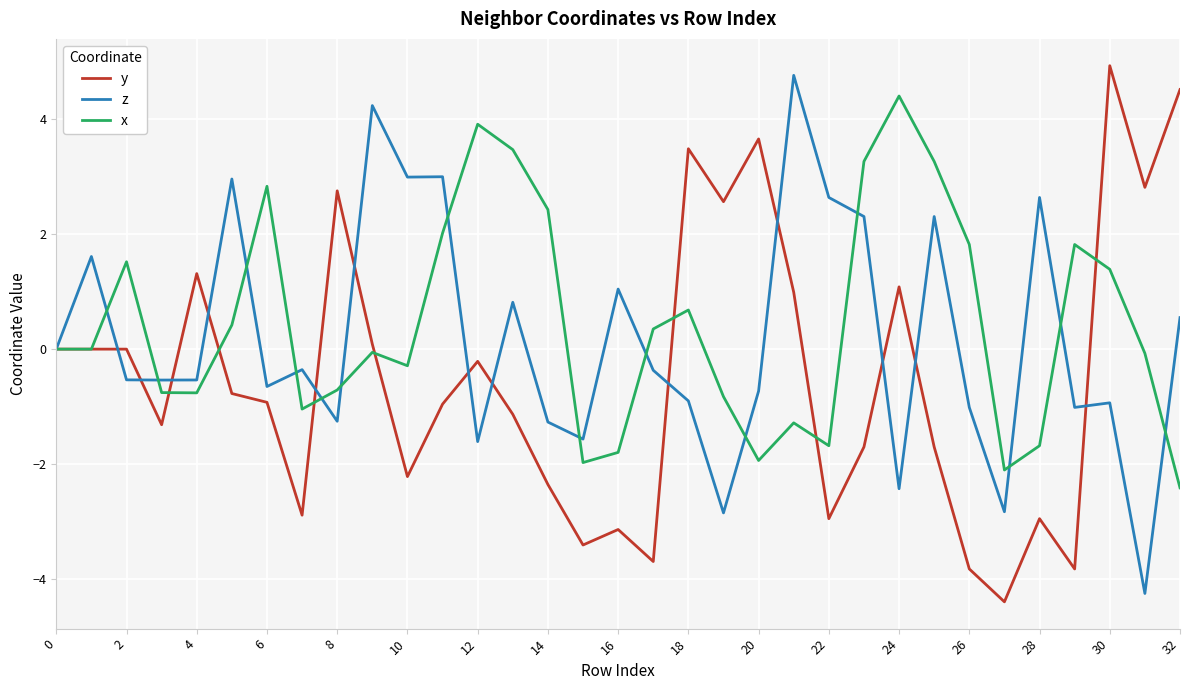

What is the minimum value for y?

-4.4